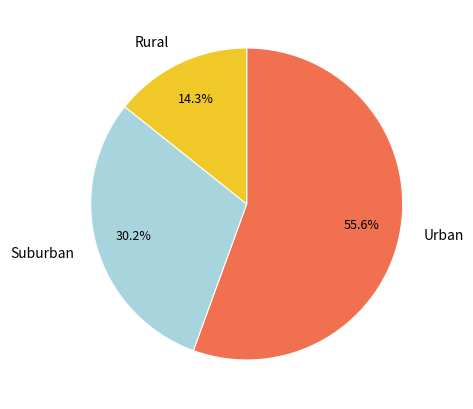

Do Suburban and Rural together represent more than half of the pie?

No